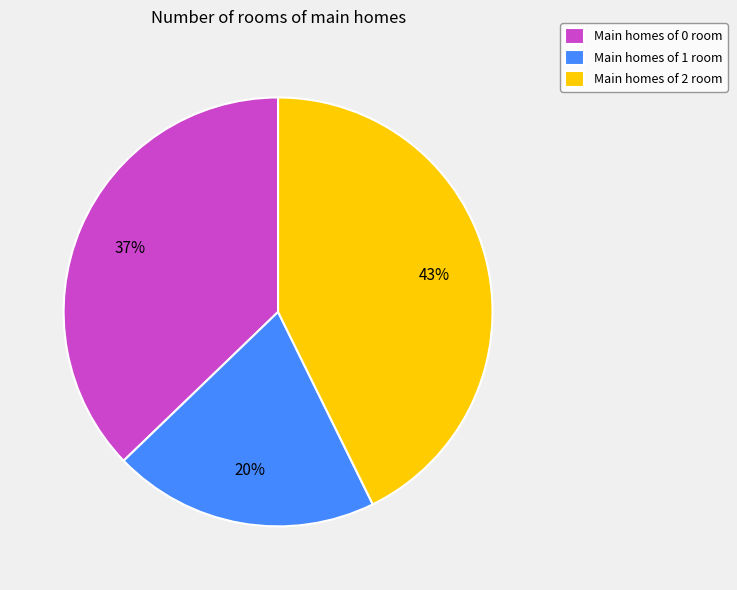

Is there a majority slice in this chart?

No